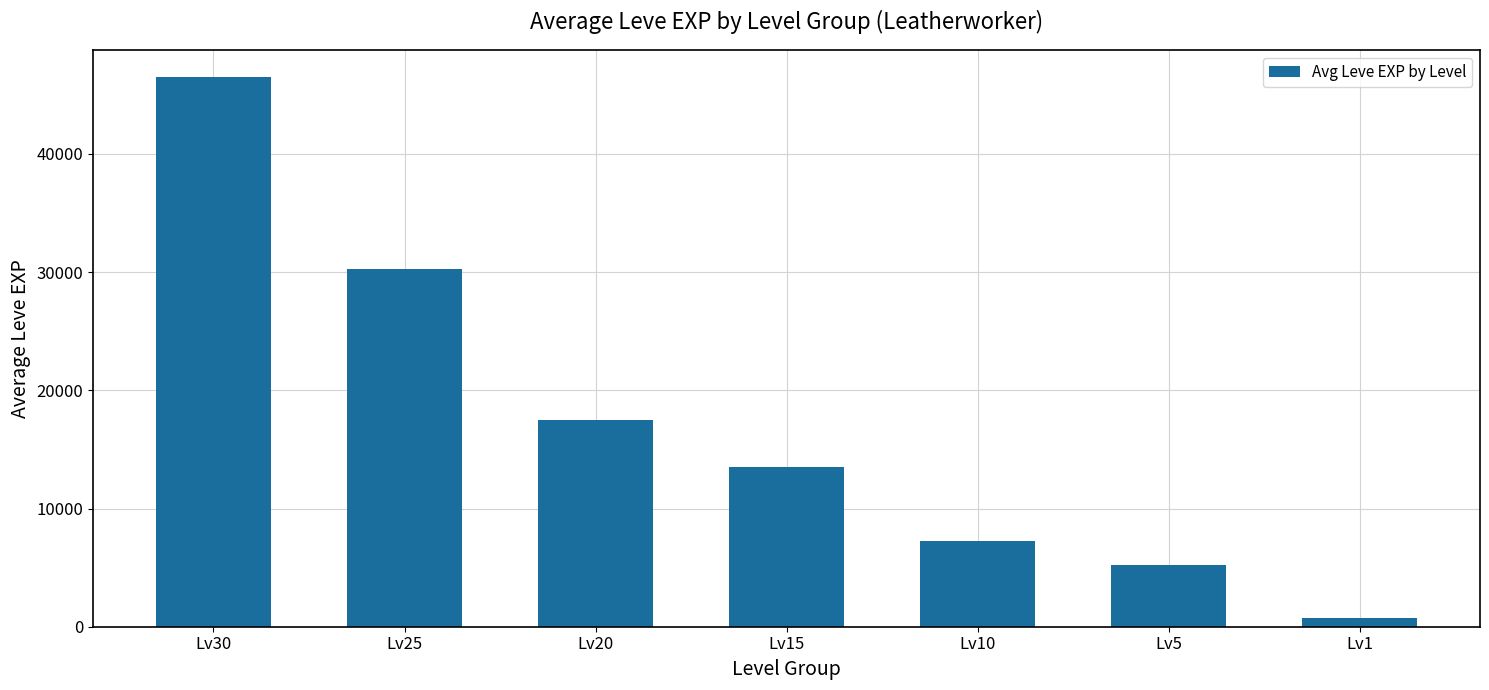

Reading left to right, transcribe all the data shown in this chart.

Lv30=46480.0	Lv25=30271.7	Lv20=17490.0	Lv15=13511.7	Lv10=7268.3	Lv5=5228.3	Lv1=702.5